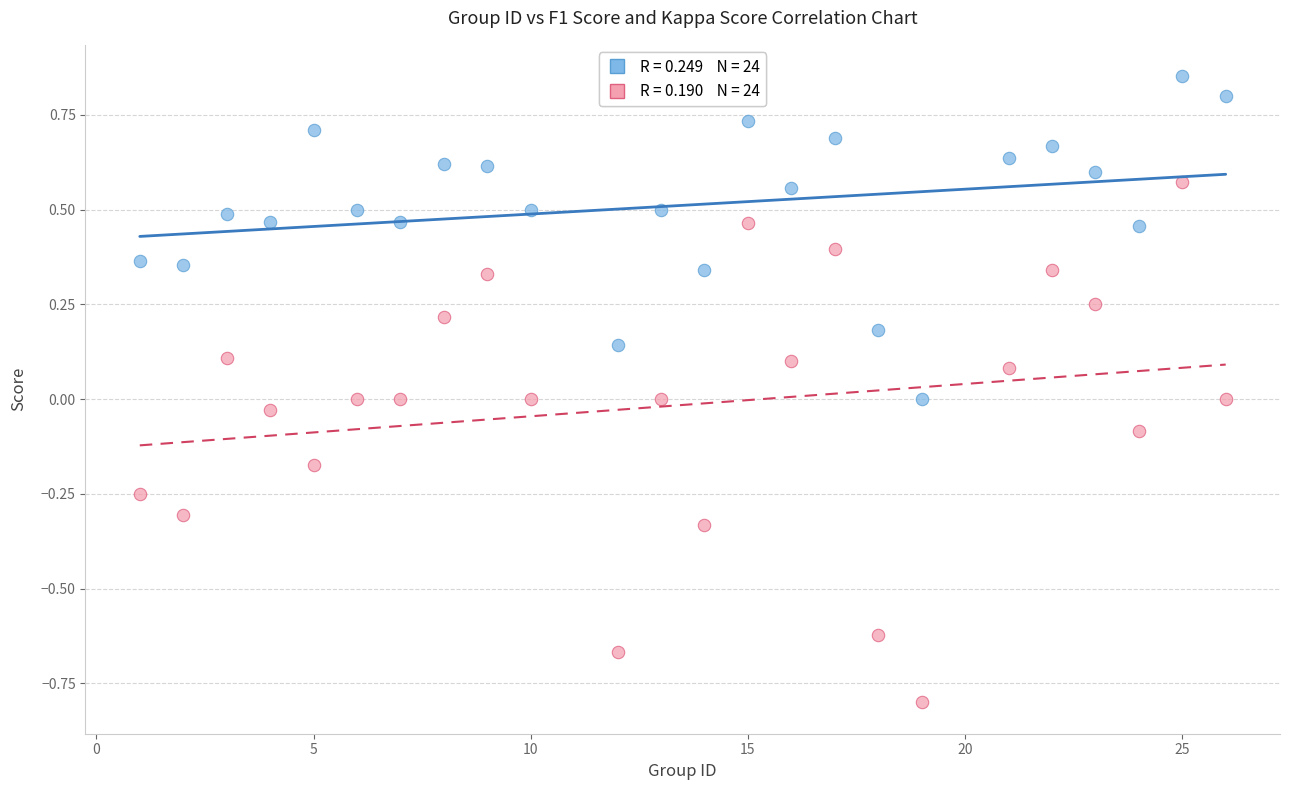

Across all data points, what is the range of Y values (max minus min)?

1.7